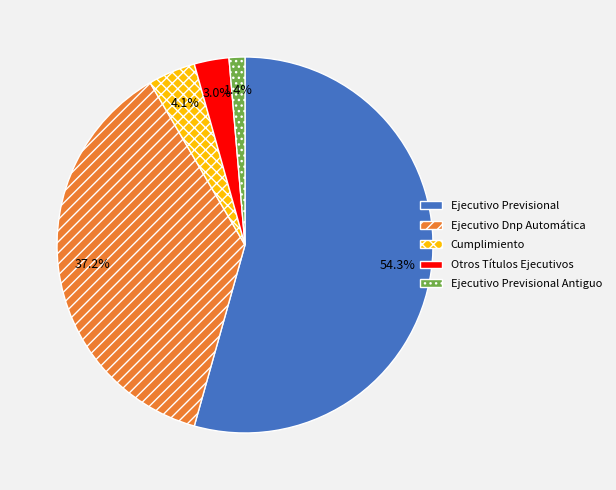

Is there any slice that represents more than half of the pie?

Yes